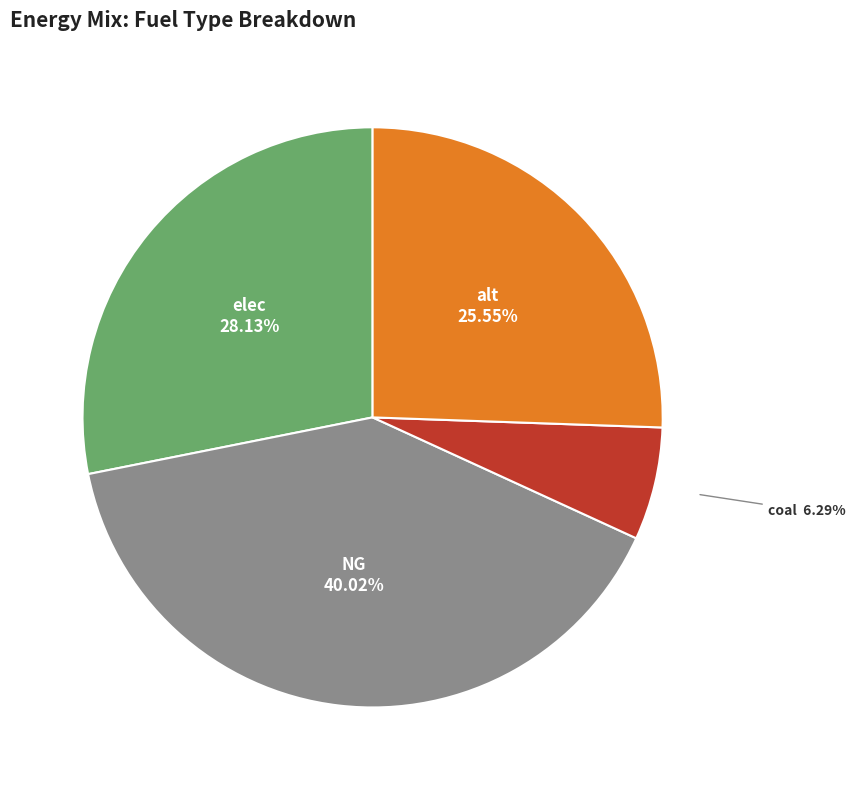

The elec slice represents 23% of the pie. True or false?

False